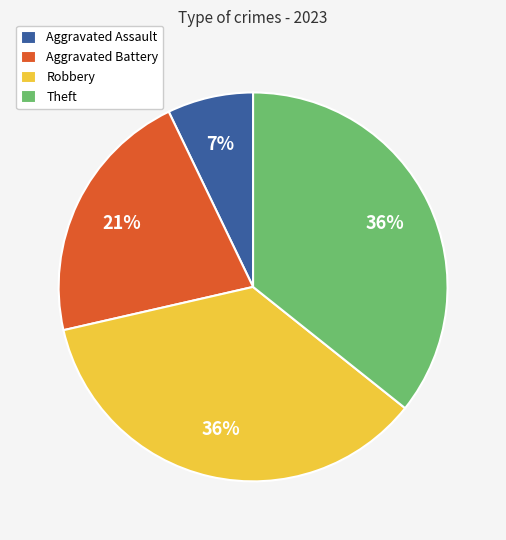

To the nearest percent, what is the average slice percentage?

25%